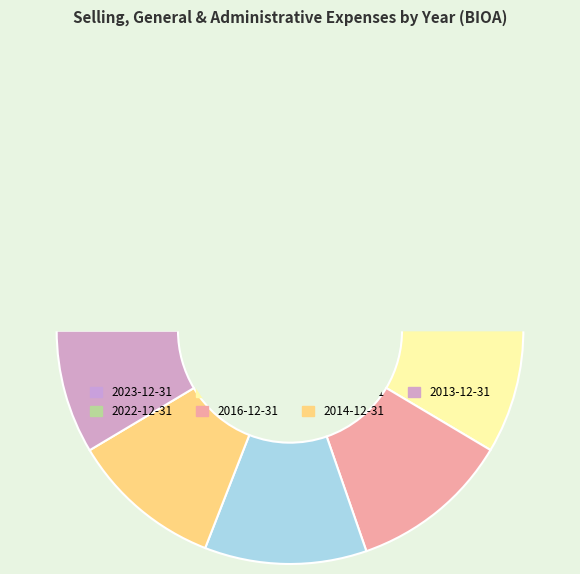

Combined, what portion of the pie is 2022-12-31 and 2023-12-31?

40.8%